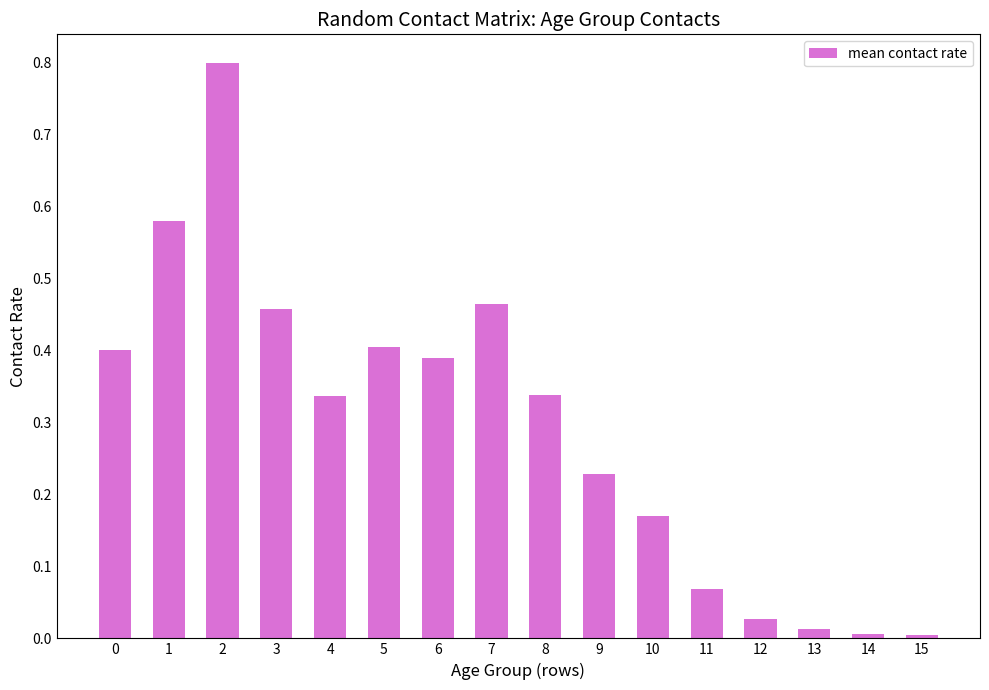

Is it true that the value at 10 is 0.1?

False